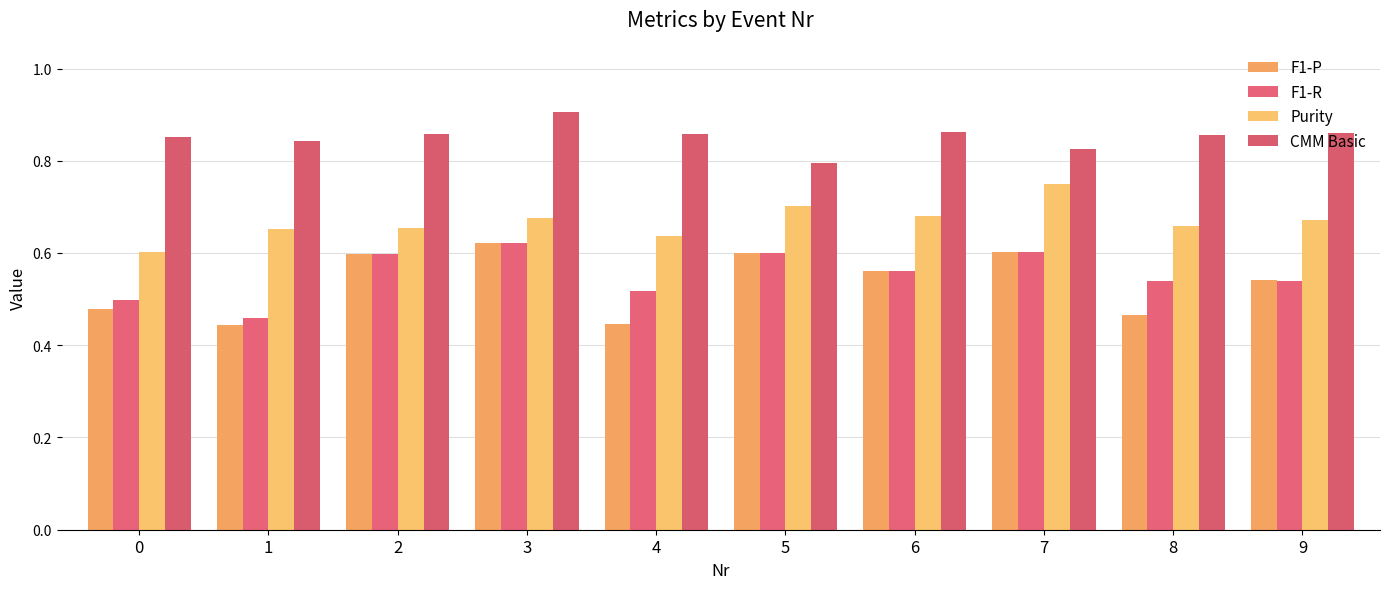

What are all the series names shown in the legend?

F1-P, F1-R, Purity, CMM Basic